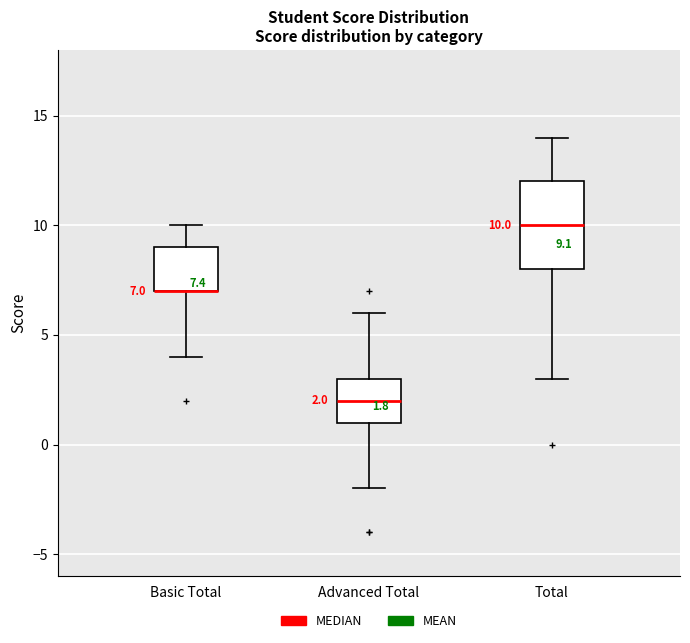

Comparing the boxes themselves (not the whiskers), which one is the tallest?

Total